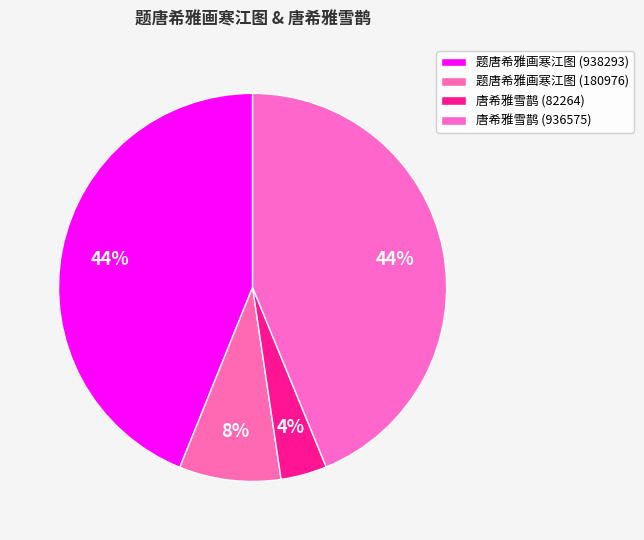

Which slice is the largest?

题唐希雅画寒江图 (938293)